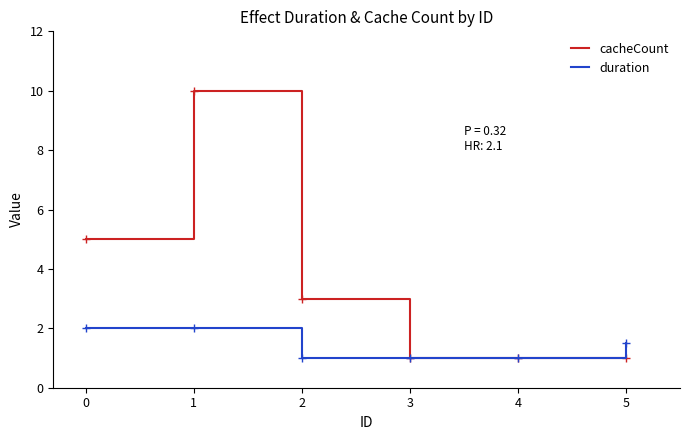

What is the total value across all series at 2?

4.0